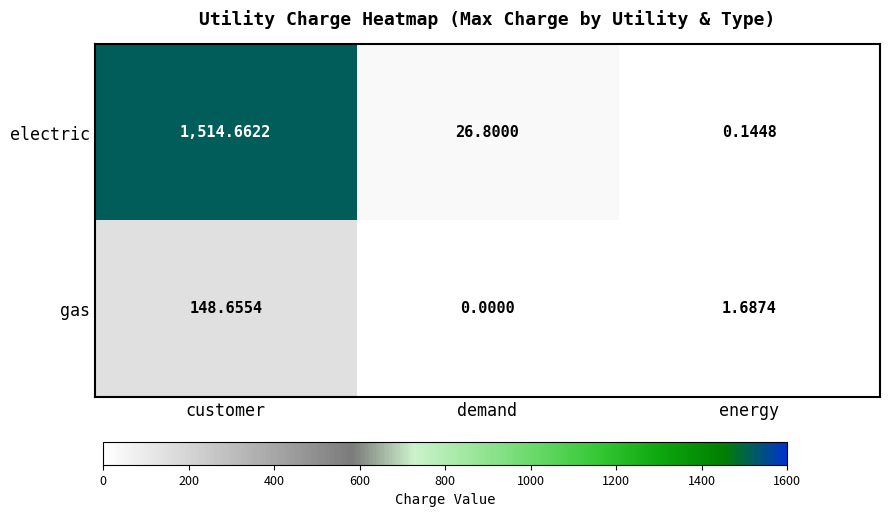

What is the greatest value displayed?

1514.7